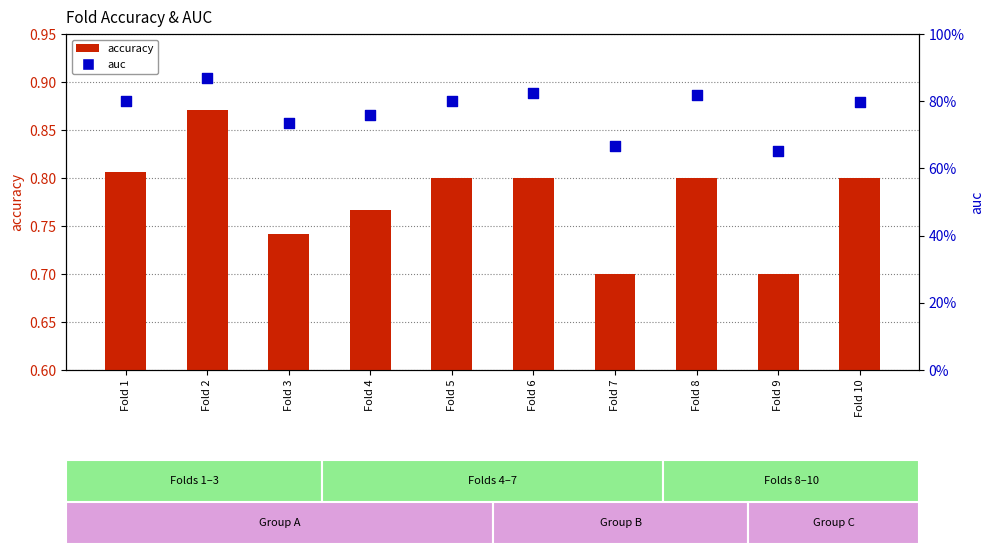

Which series has the widest spread of Y values?

auc